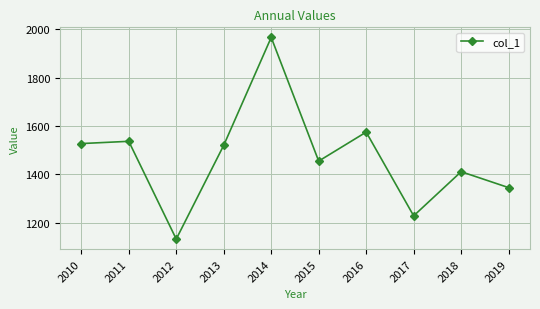

At which category does the data reach its first local valley?

2012